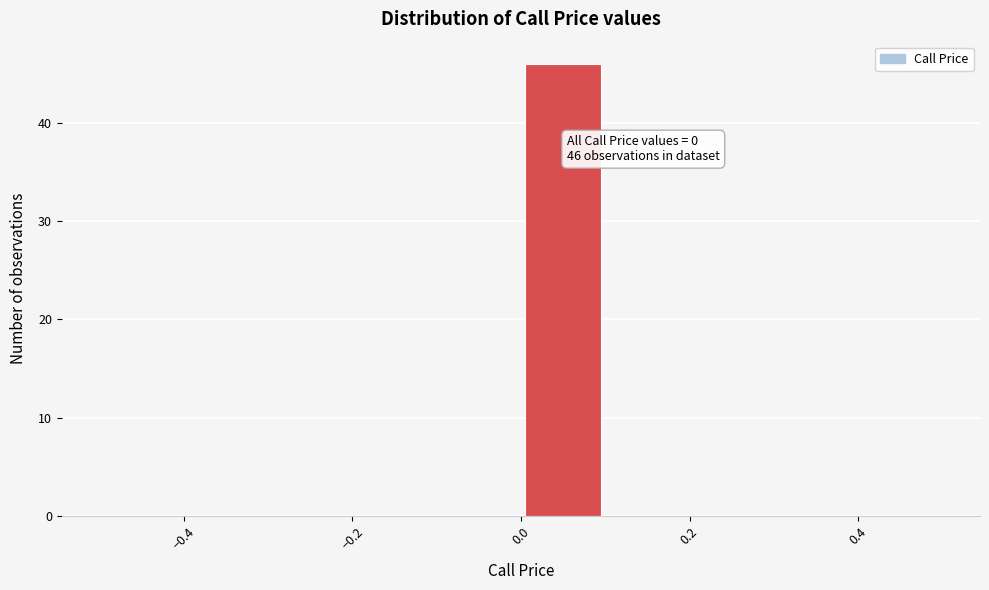

Over which range of the x-axis is the bar tallest?

0.0 to 0.1